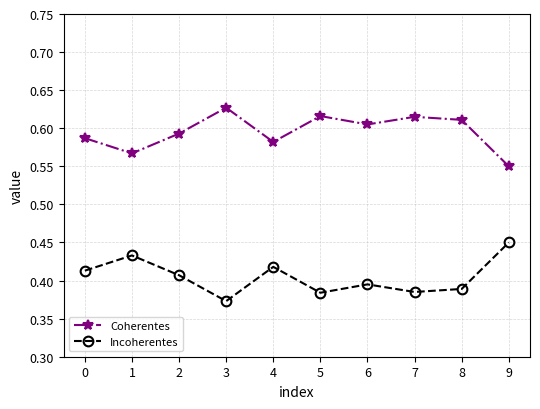

Where is Incoherentes nearest to the value 0?

3